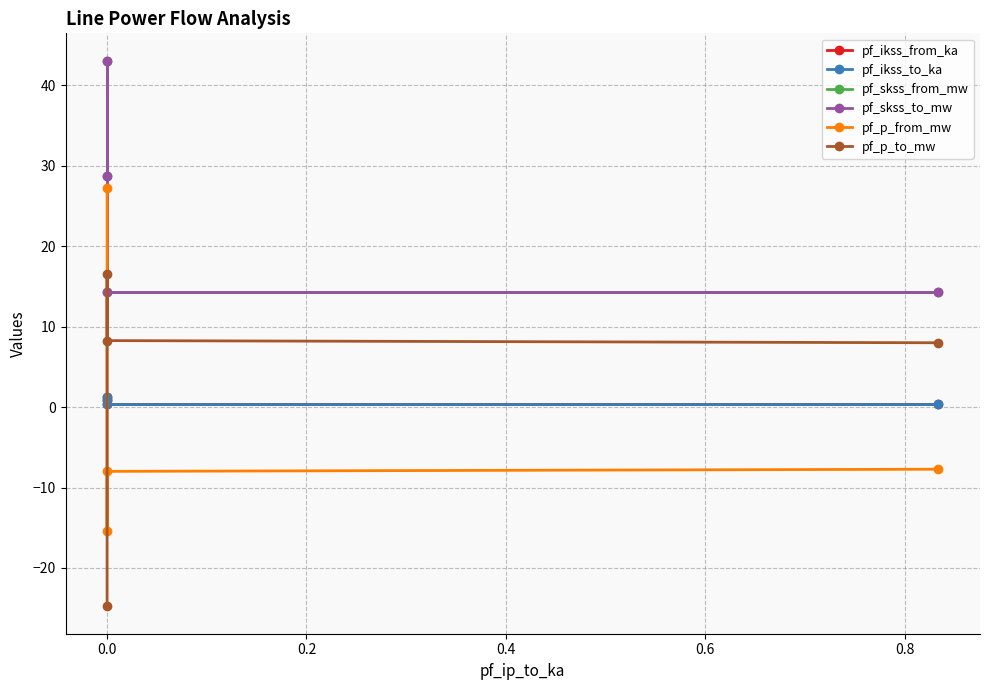

What is the average value of the pf_skss_to_mw series?

25.1